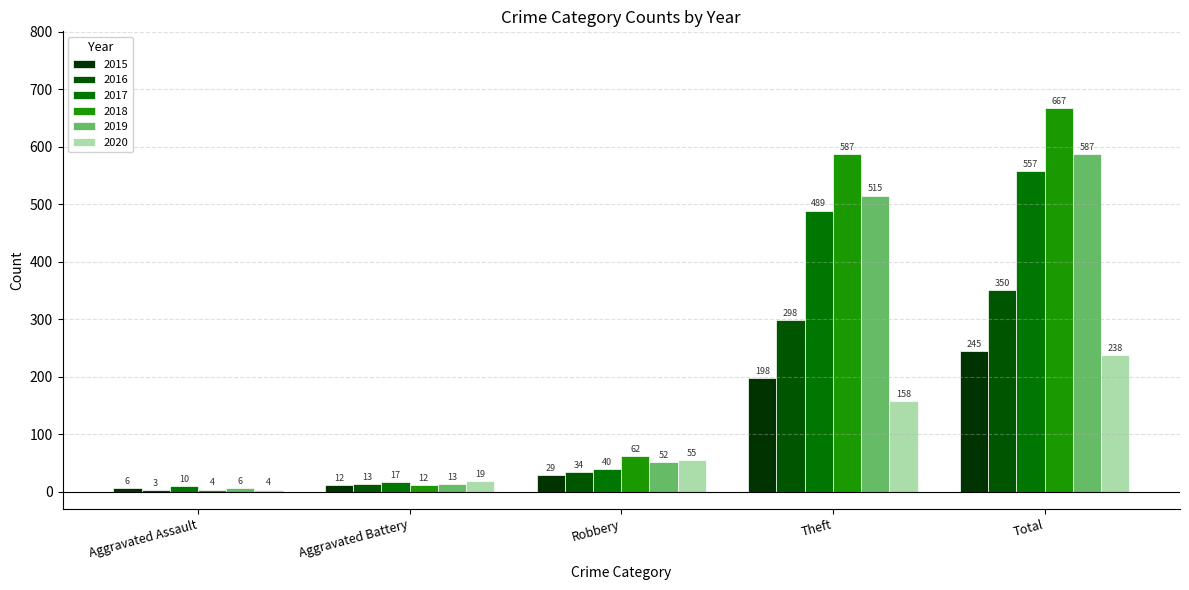

What is the difference between the 2015 values at Aggravated Assault and Aggravated Battery?

6